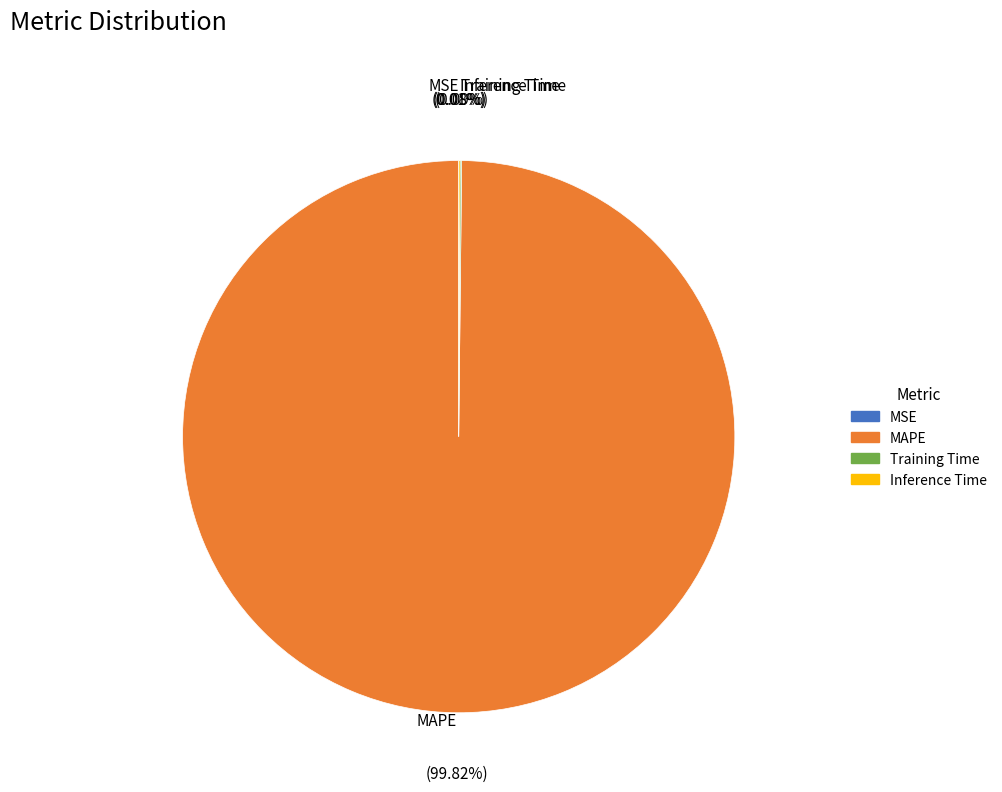

Is there a majority slice in this chart?

Yes